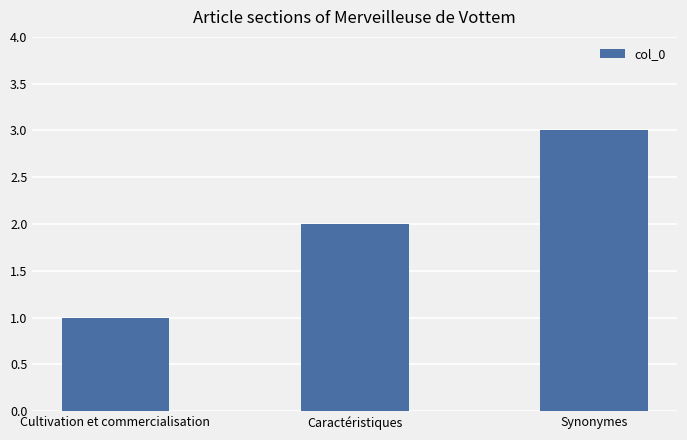

What is the value of the 1st bar from the left?

1